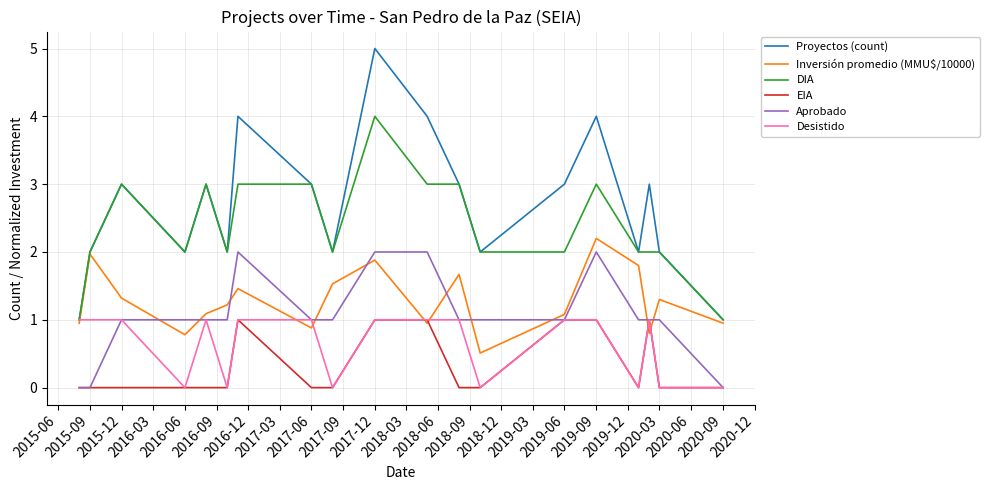

What is the greatest value displayed?

5.0